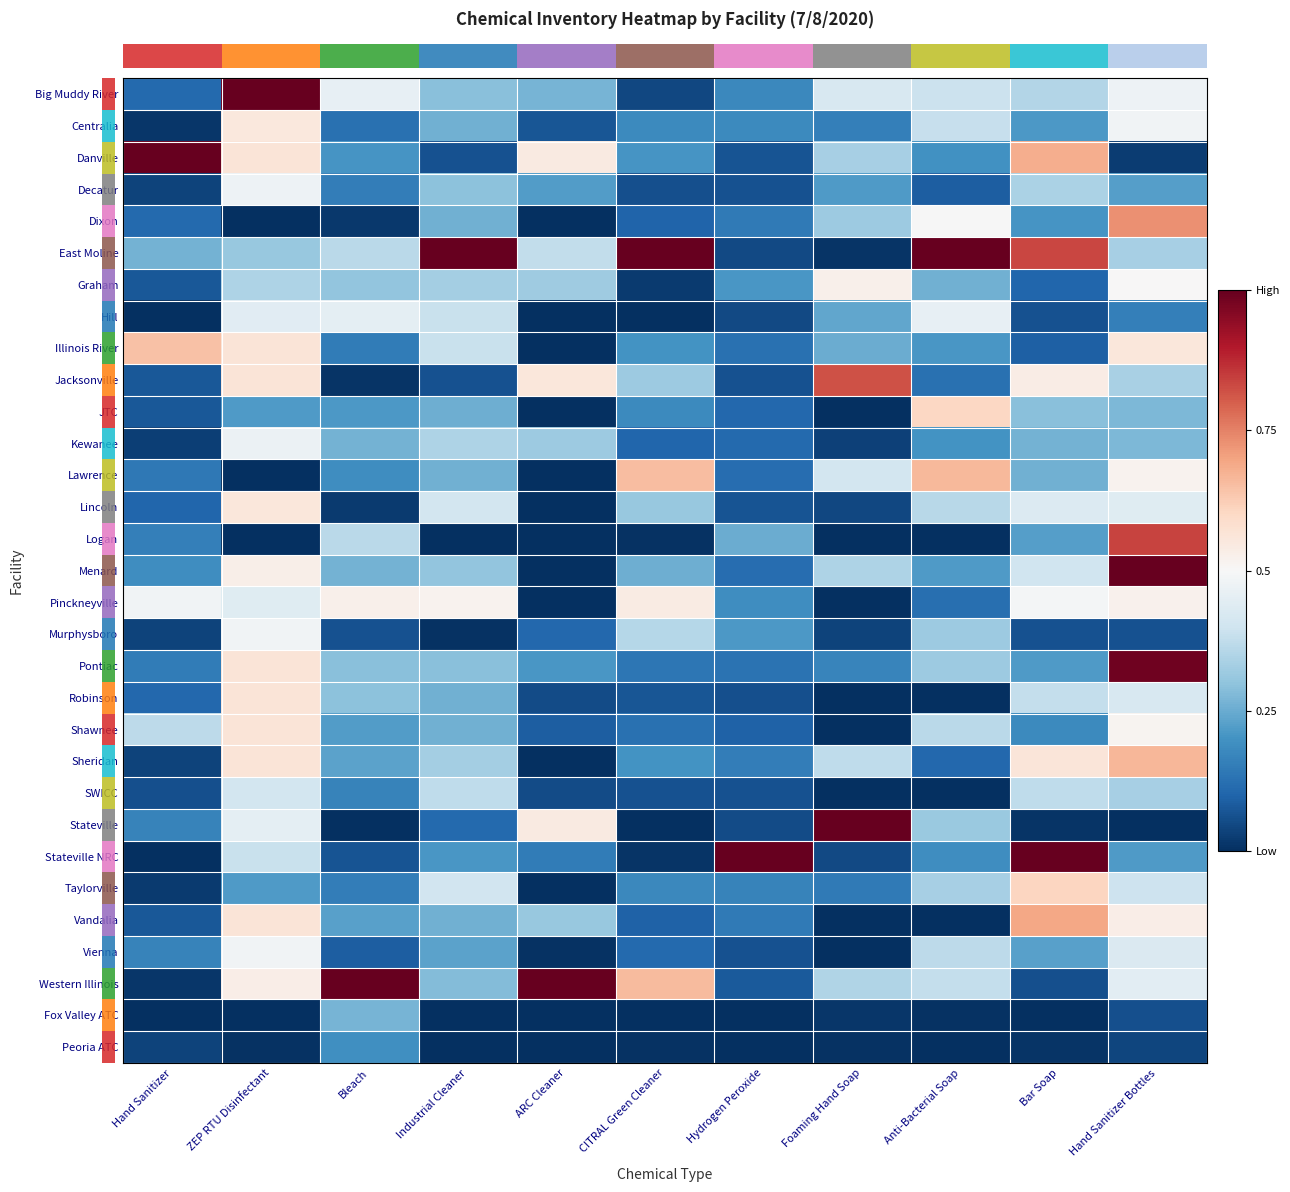

Which has a higher value, Industrial Cleaner or Bar Soap?

Bar Soap